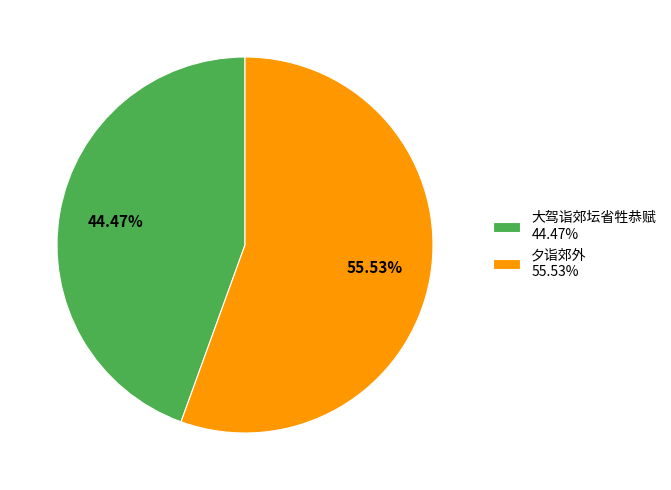

To the nearest percent, what is the combined percentage of 夕诣郊外 and 大驾诣郊坛省牲恭赋?

100%